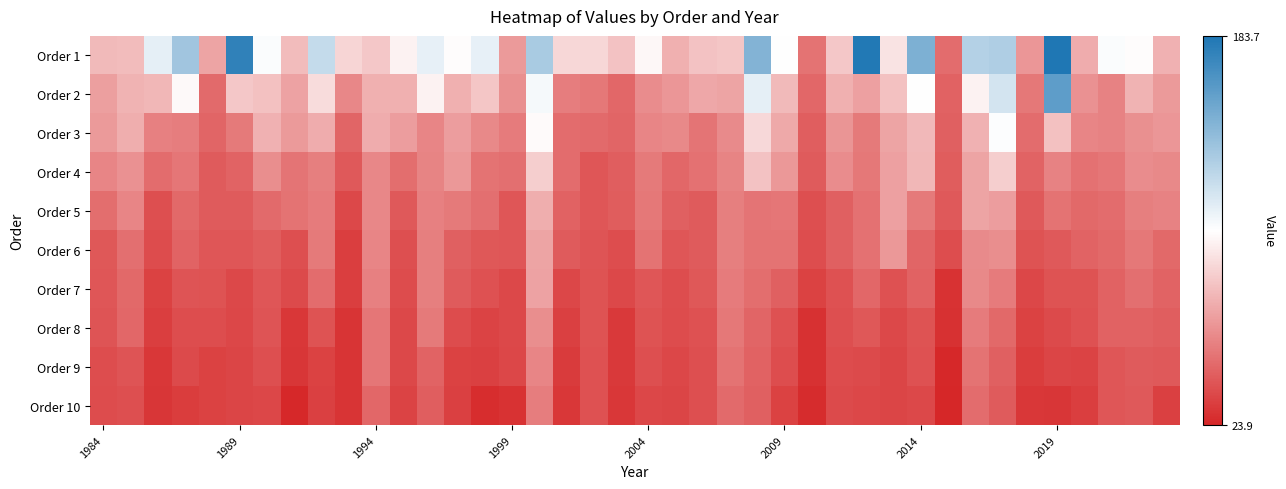

How many distinct data groups are displayed?

10